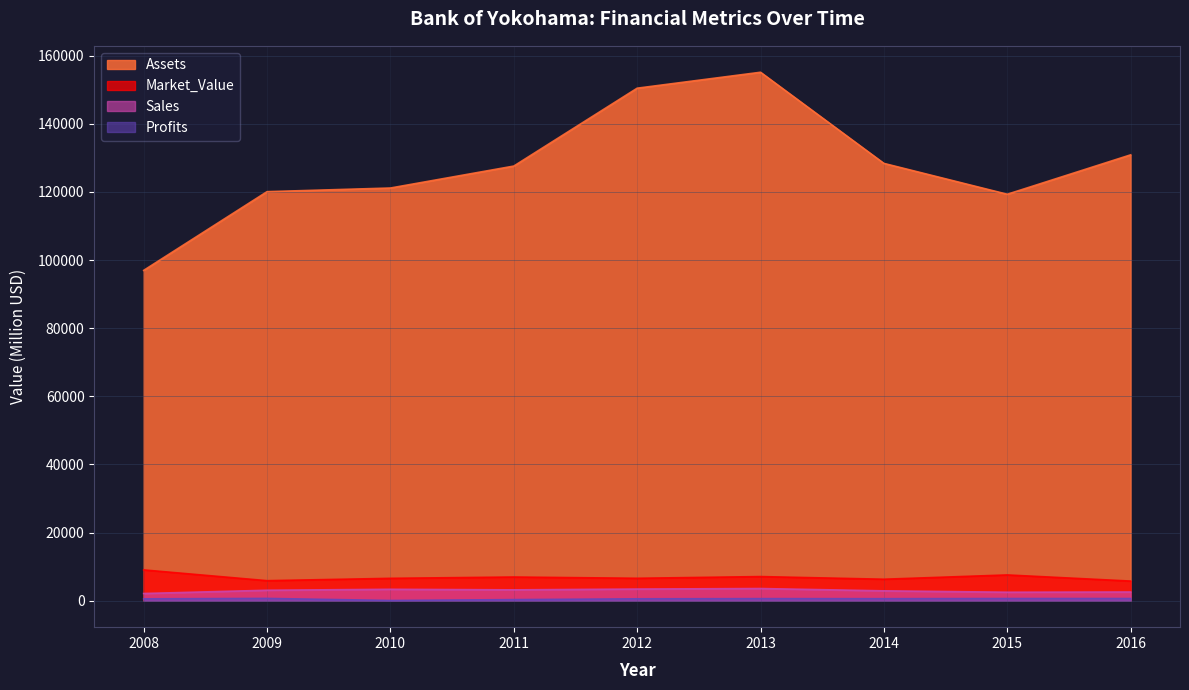

Reading right to left, transcribe all the data shown in this chart.

Sales: 2016=2565.0	2015=2497.0	2014=2905.0	2013=3584.0	2012=3430.0	2011=3196.0	2010=3360.0	2009=3080.0	2008=2120.0
Profits: 2016=646.2	2015=647.4	2014=602.7	2013=618.4	2012=566.5	2011=331.1	2010=80.0	2009=680.0	2008=560.0
Market_Value: 2016=5774.0	2015=7575.0	2014=6317.0	2013=7095.0	2012=6594.0	2011=6965.0	2010=6580.0	2009=5890.0	2008=9050.0
Assets: 2016=130901.0	2015=119328.0	2014=128389.0	2013=155144.0	2012=150466.0	2011=127602.0	2010=121160.0	2009=120090.0	2008=96980.0